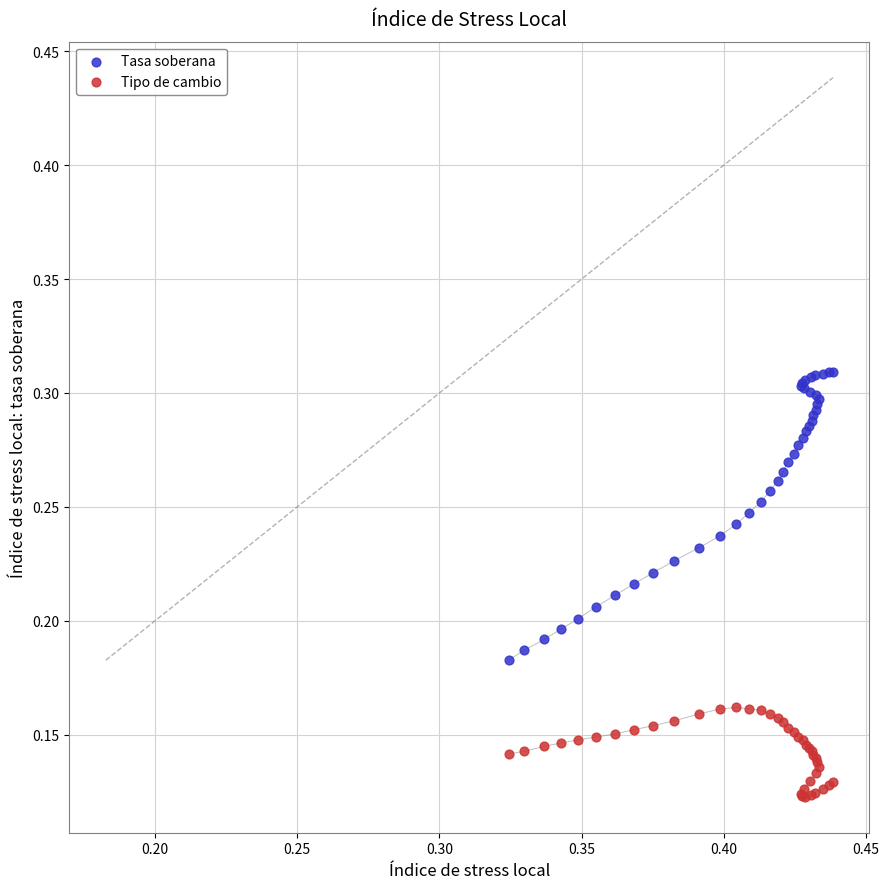

Which series contains the lowest Y value?

Tipo de cambio